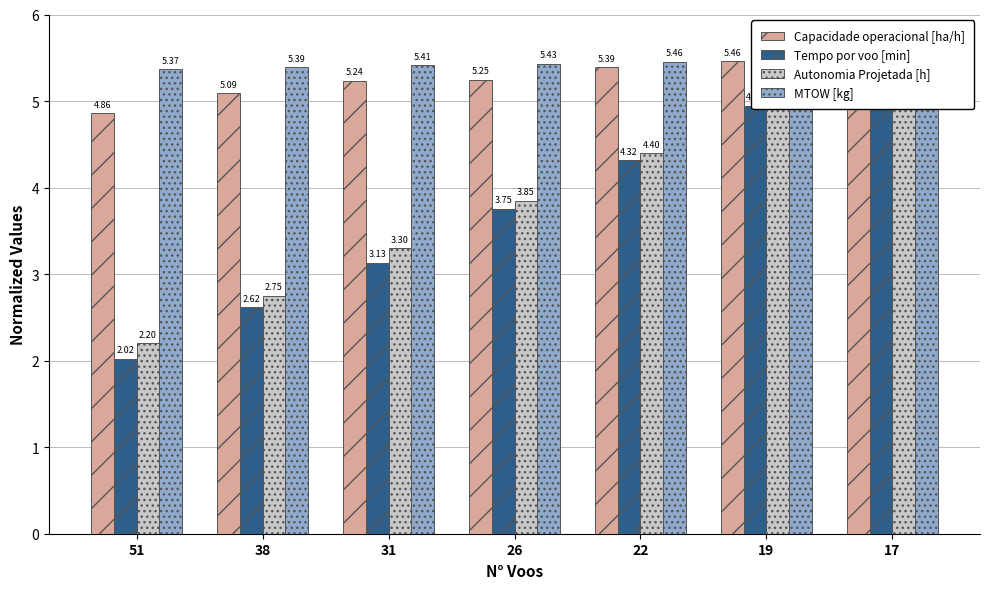

Does the chart contain stacked bars?

No